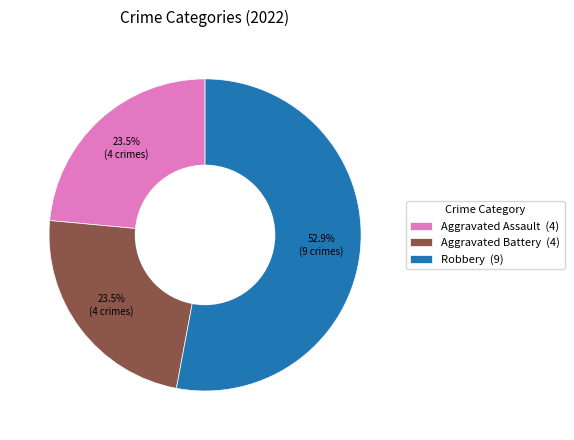

What is the majority slice?

Robbery (9)